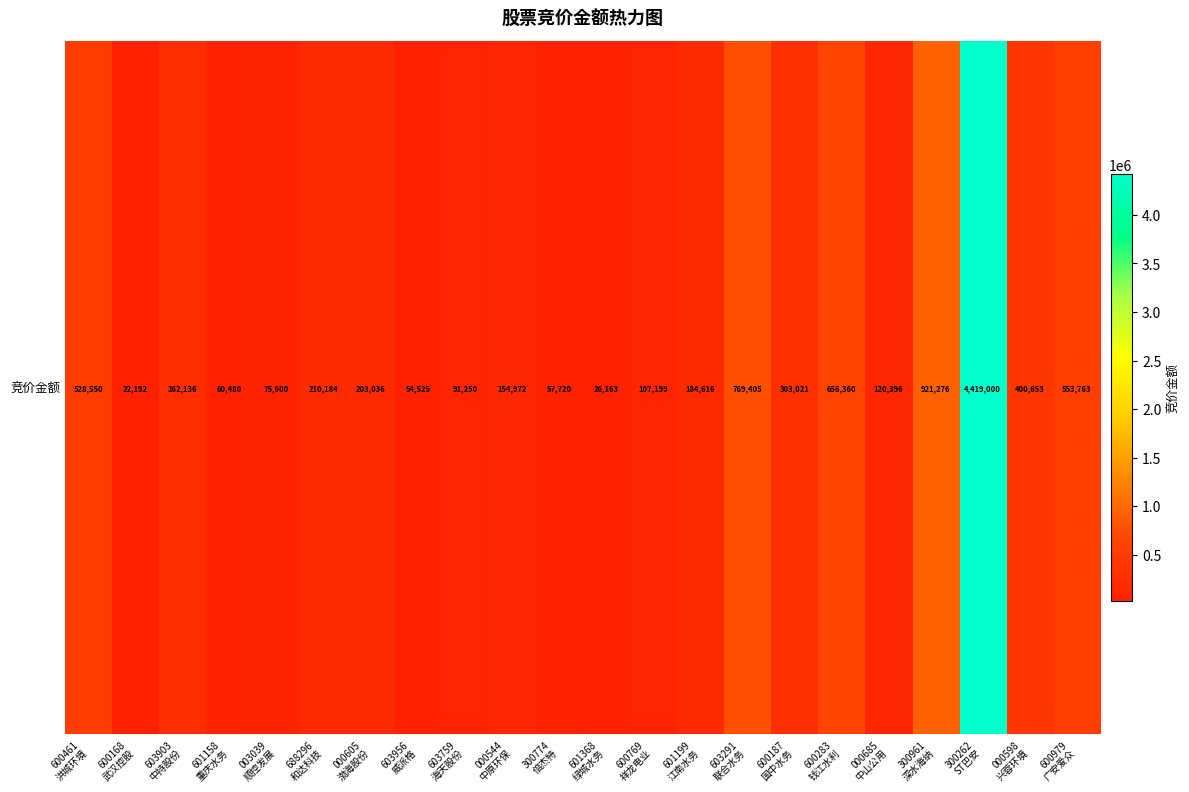

Rank the categories by value from lowest to highest.

600168
武汉控股, 601368
绿城水务, 603956
威派格, 300774
倍杰特, 601158
重庆水务, 003039
顺控发展, 603759
海天股份, 600769
祥龙电业, 000685
中山公用, 000544
中原环保, 601199
江南水务, 000605
渤海股份, 688296
和达科技, 603903
中持股份, 600187
国中水务, 000598
兴蓉环境, 600461
洪城环境, 600979
广安爱众, 600283
钱江水利, 603291
联合水务, 300961
深水海纳, 300262
ST巴安